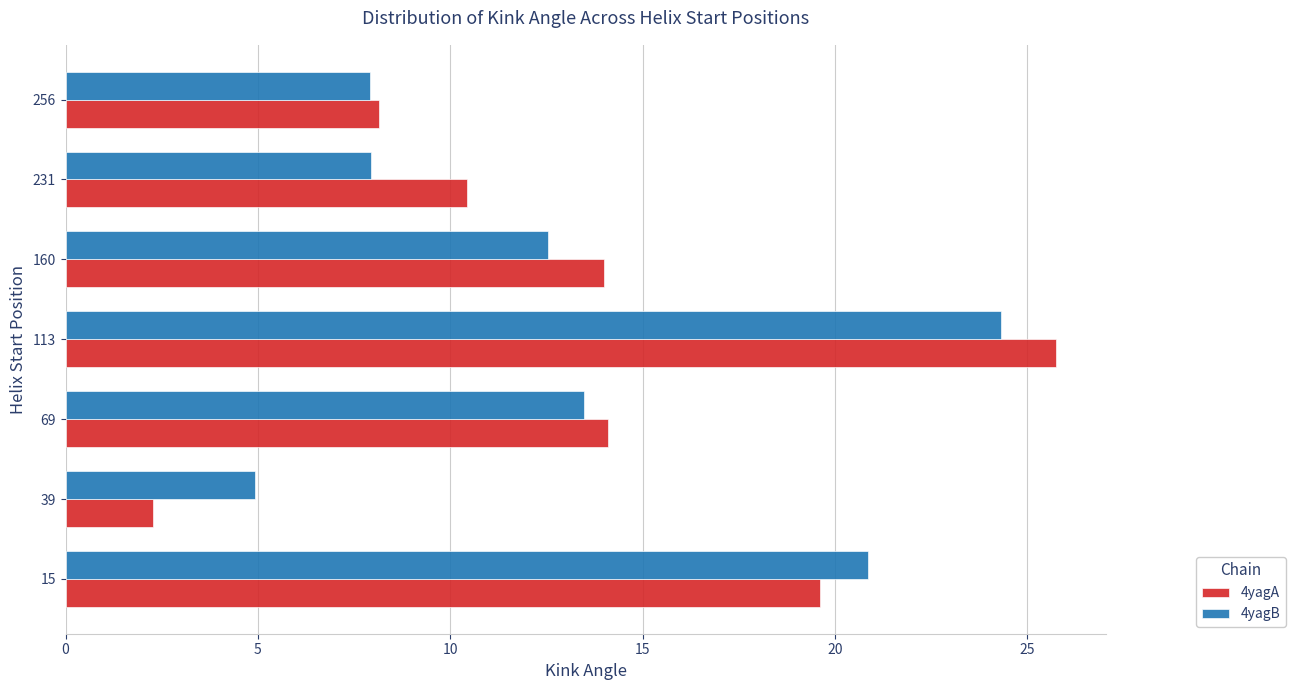

What is the total value across all series at 256?

16.1